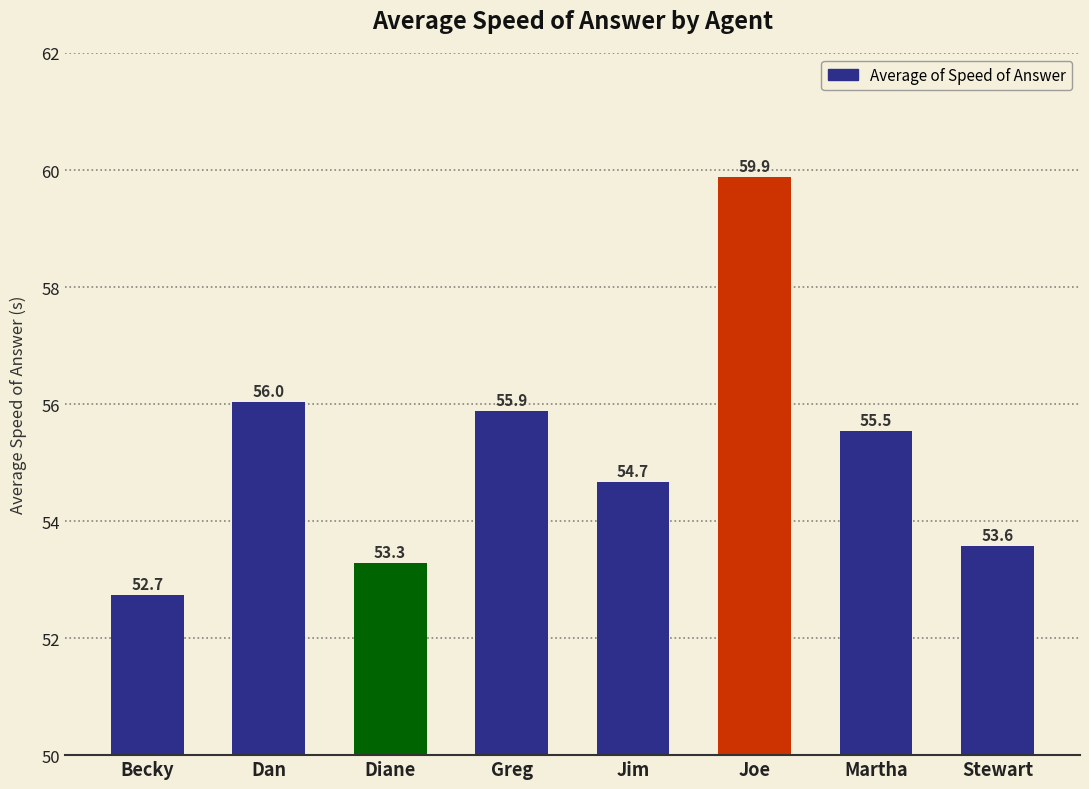

Approximately how many times larger is the value at Becky compared to Jim?

1.0